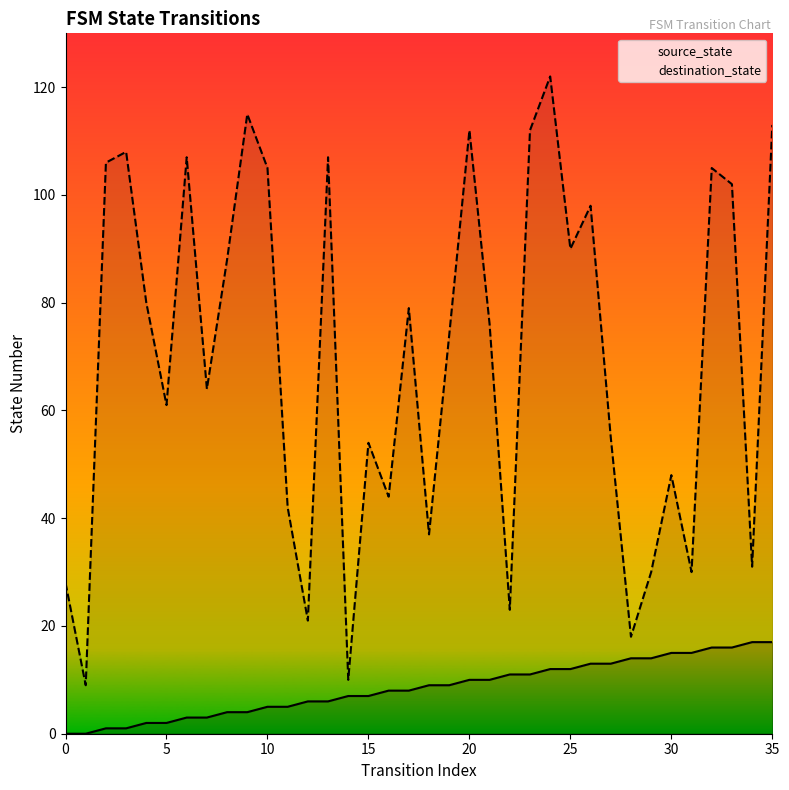

True or false: source_state has more than 2 points higher than both neighbors.

False